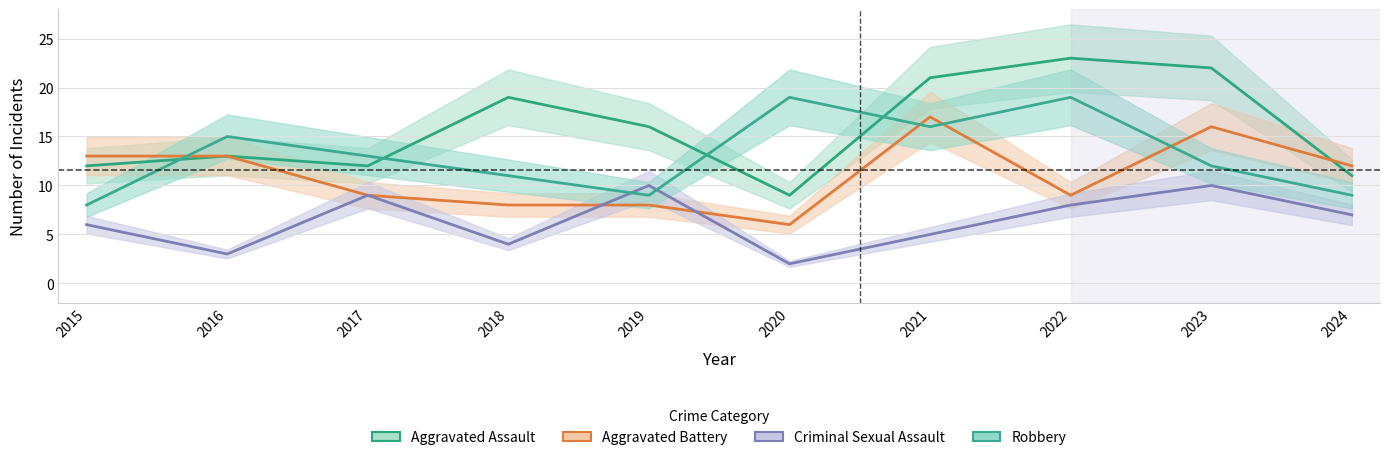

How many lines are shown in the chart?

4